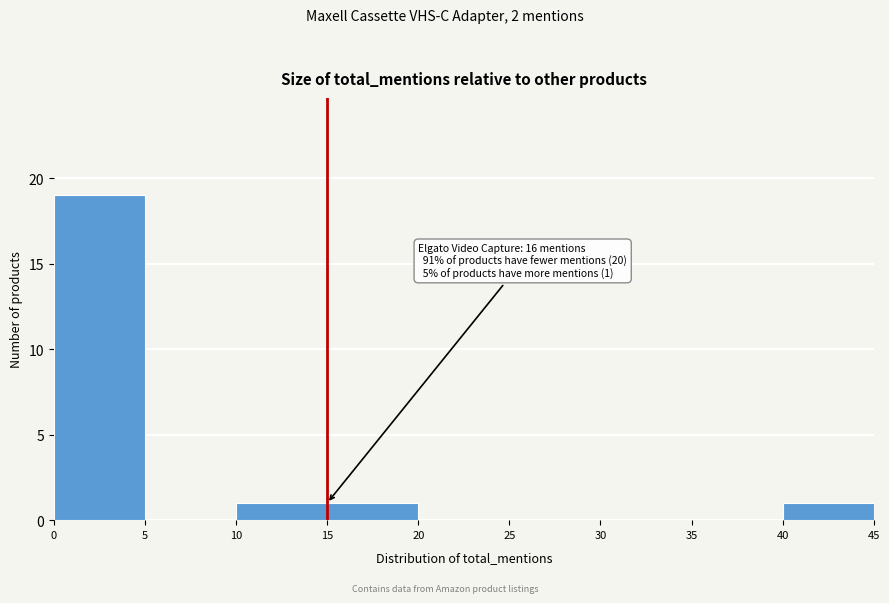

Over which range of the x-axis is the bar tallest?

0 to 5